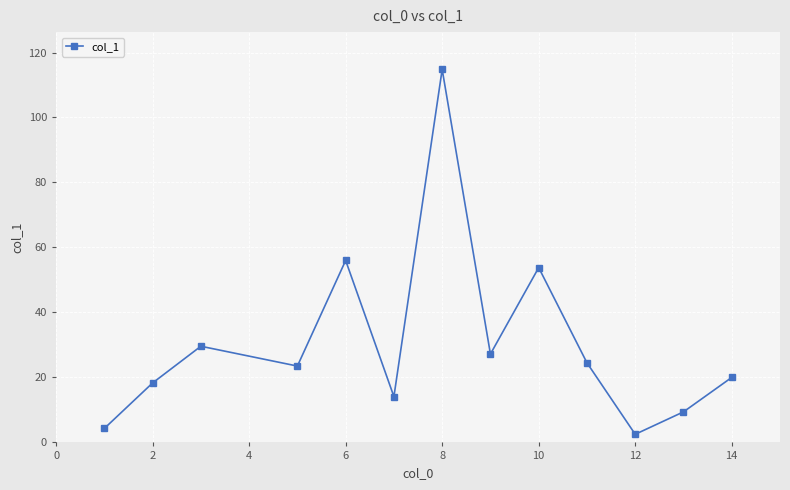

Reading right to left, transcribe all the data shown in this chart.

20.0	9.4	2.5	24.5	53.8	27.2	114.8	14.1	56.0	23.5	29.6	18.3	4.3